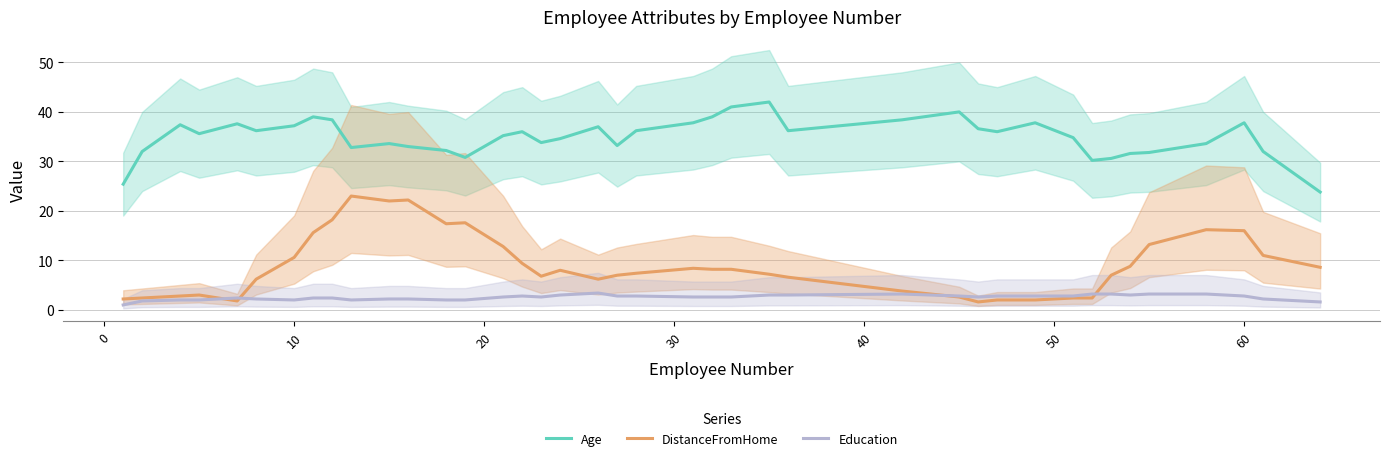

What is the minimum value for Age?

23.8